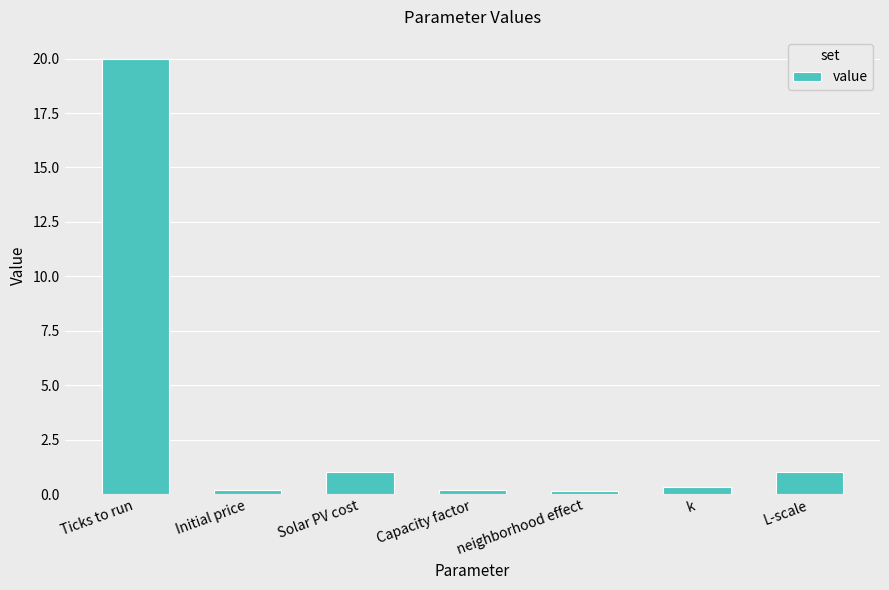

How many bars are there in total?

7